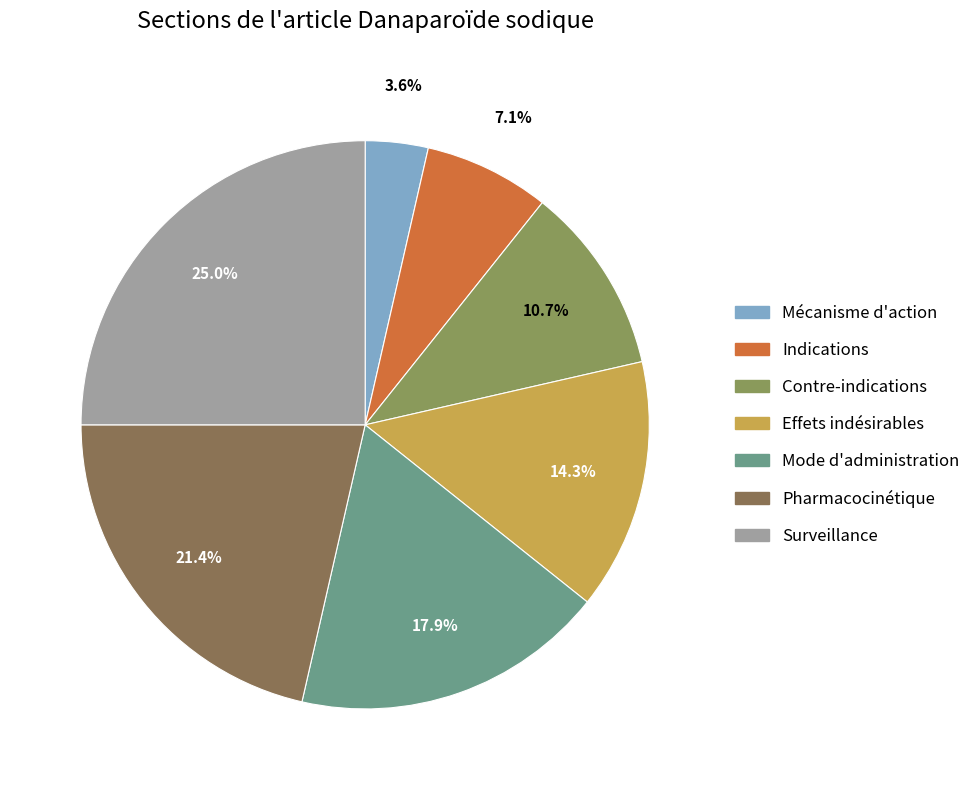

Is there any slice that represents more than half of the pie?

No